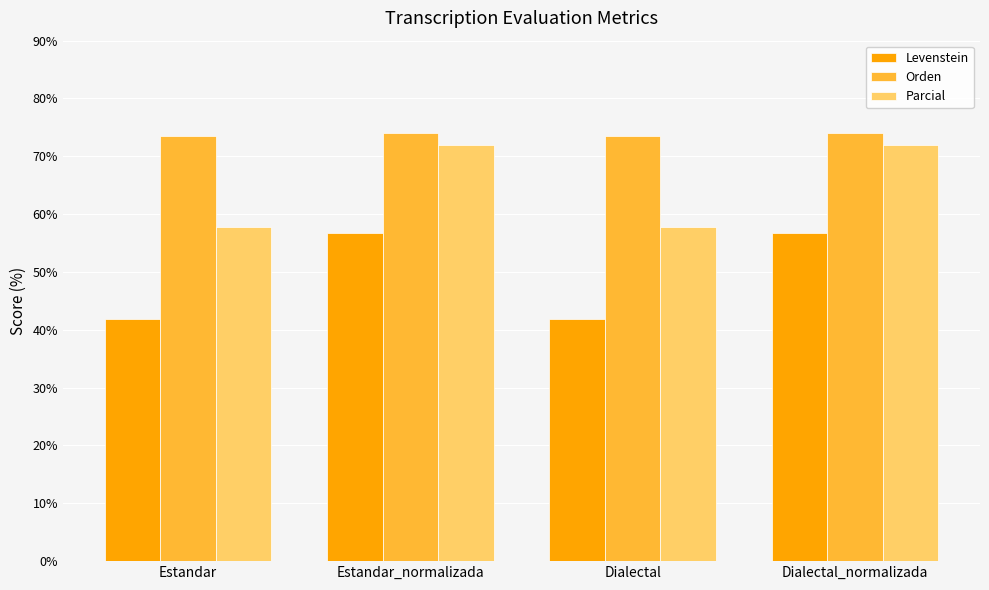

What is the label of the 2nd bar from the right?

Dialectal